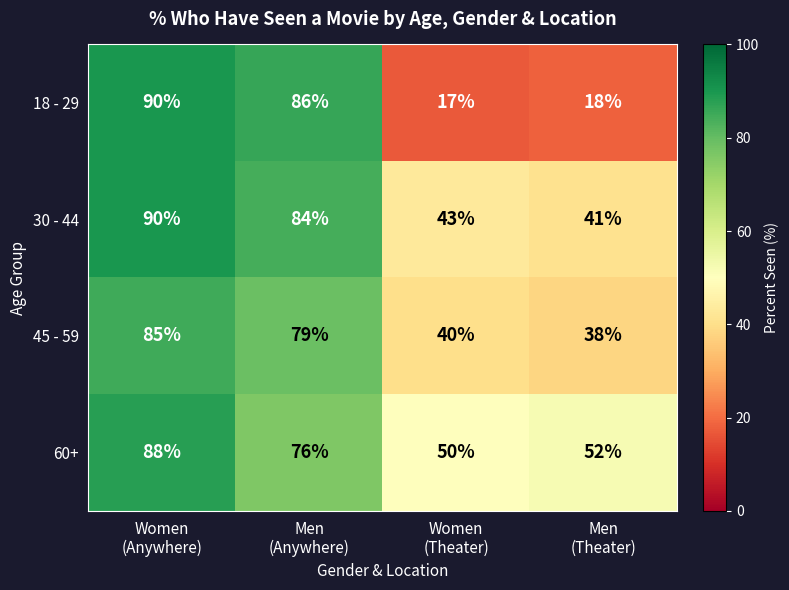

What is the highest value of the 60+ series?

88